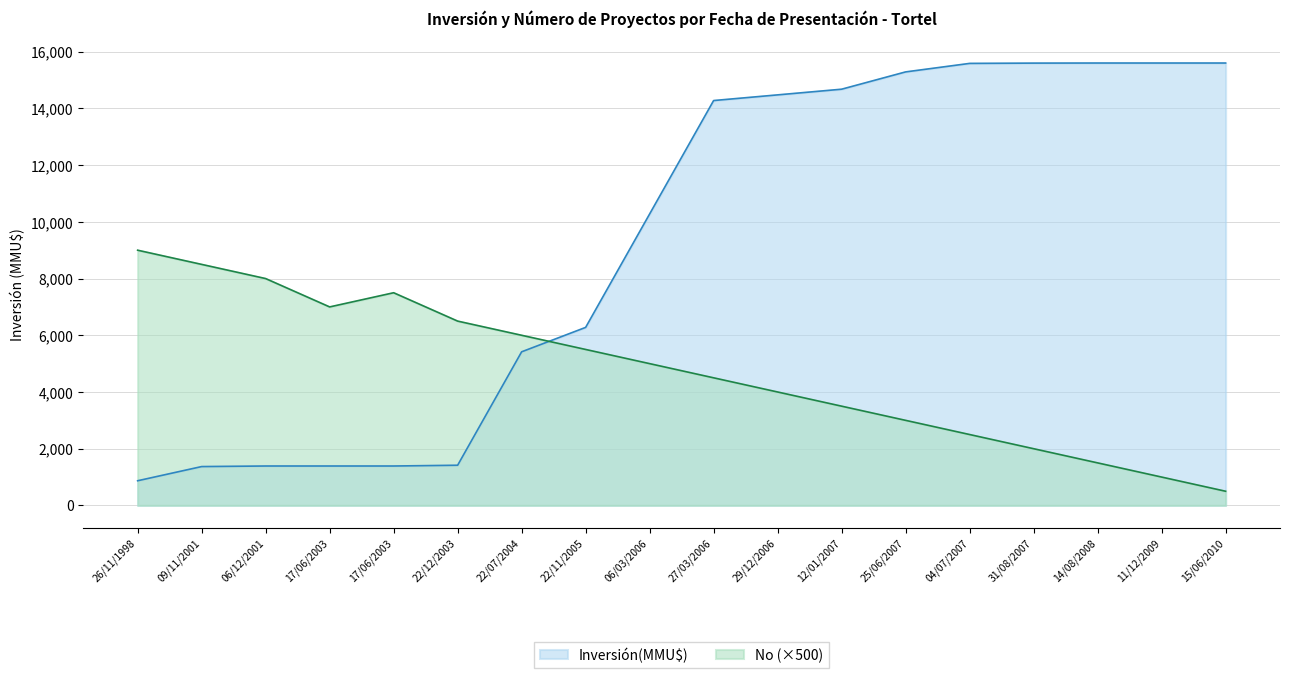

What are all the series names shown in the legend?

Inversión(MMU$), No (×500)